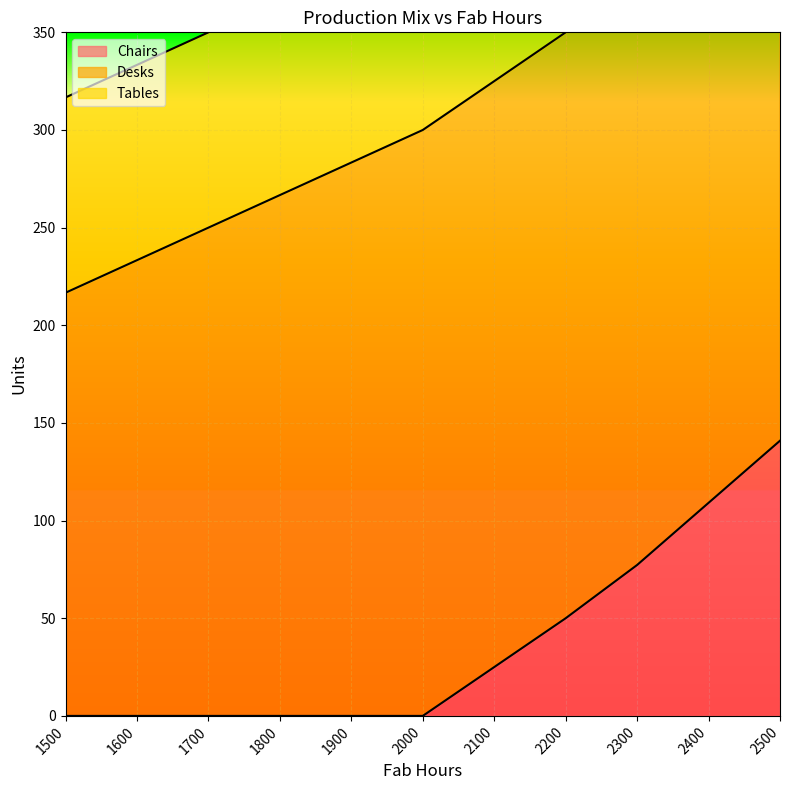

Between 2300 and 2400, which series saw the biggest shift?

Chairs